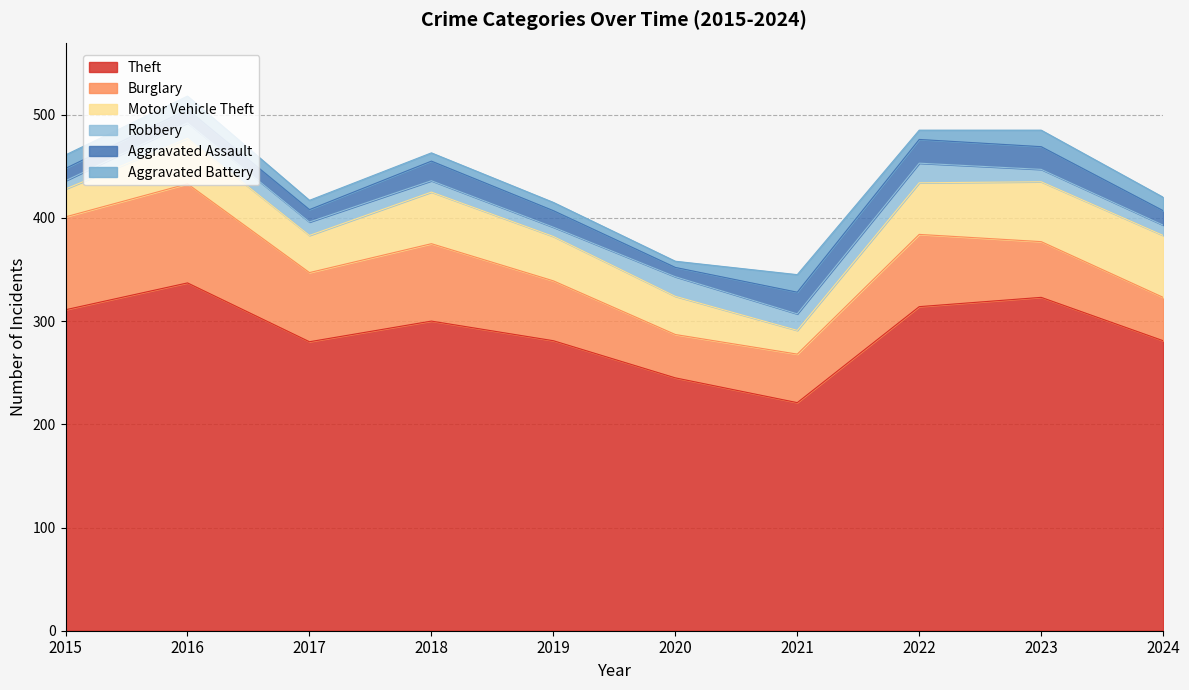

Reading left to right, list all the values displayed in this chart.

Theft: 311	337	280	300	281	245	221	314	323	281
Burglary: 90	96	67	75	58	42	47	70	54	42
Motor Vehicle Theft: 27	44	36	50	43	37	23	50	58	60
Robbery: 8	15	13	11	9	19	16	19	12	10
Aggravated Assault: 12	13	12	19	16	9	21	23	22	14
Aggravated Battery: 13	13	9	8	8	6	17	9	16	13